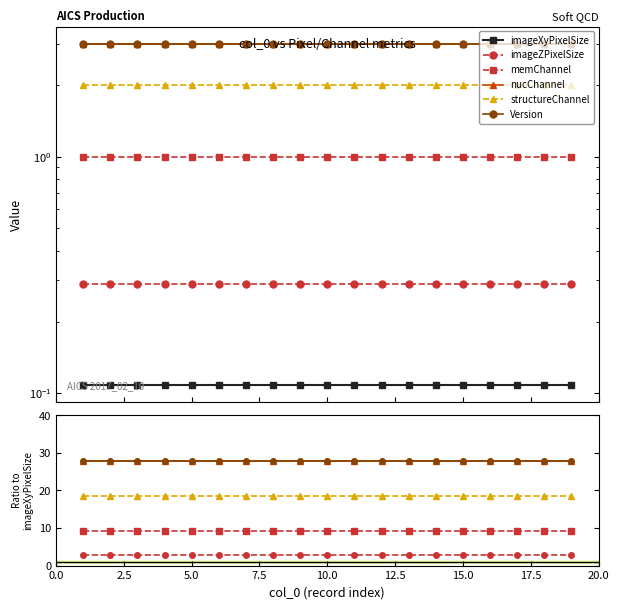

What are all the series names shown in the legend?

imageXyPixelSize, imageZPixelSize, memChannel, nucChannel, structureChannel, Version